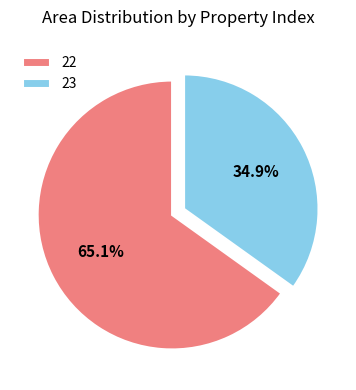

To the nearest percent, what percentage of the pie is 23?

35%